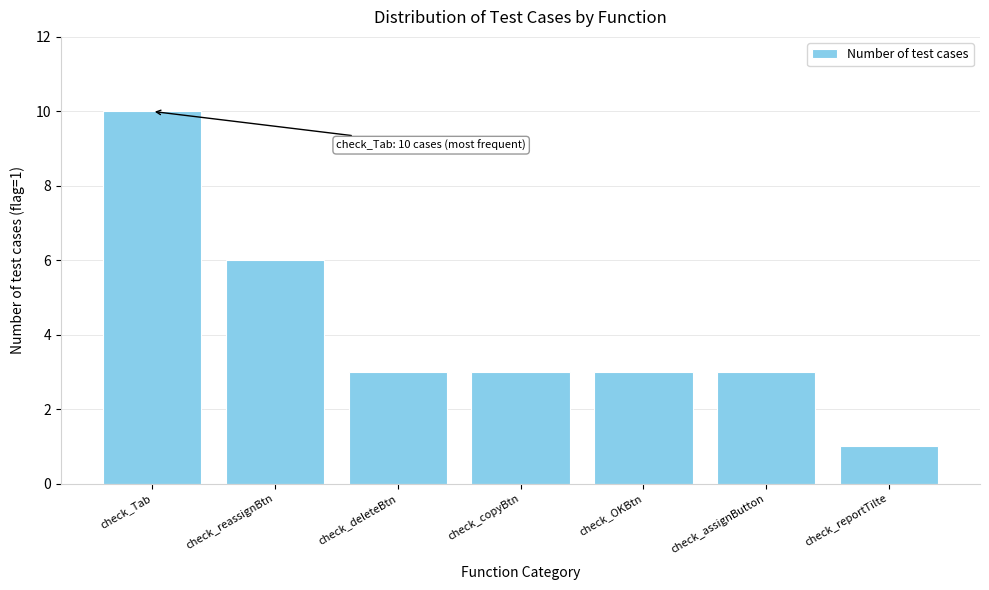

Reading left to right, list all the values displayed in this chart.

10	6	3	3	3	3	1